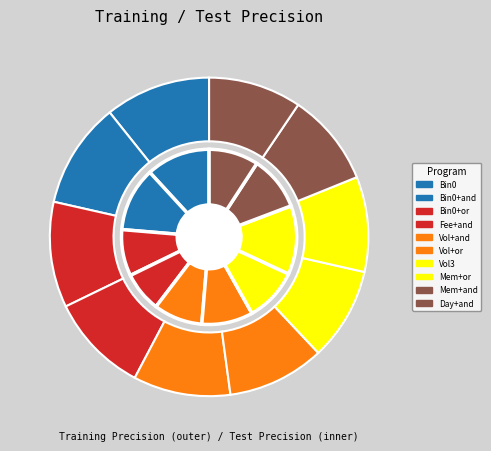

To the nearest percent, what portion does test_precision represent?

12%